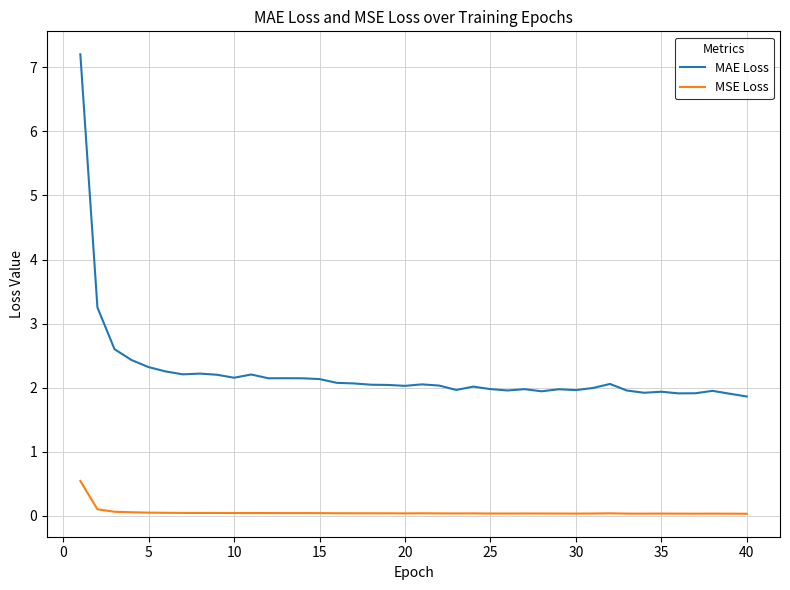

True or false: MSE Loss and MAE Loss intersect in this chart.

False